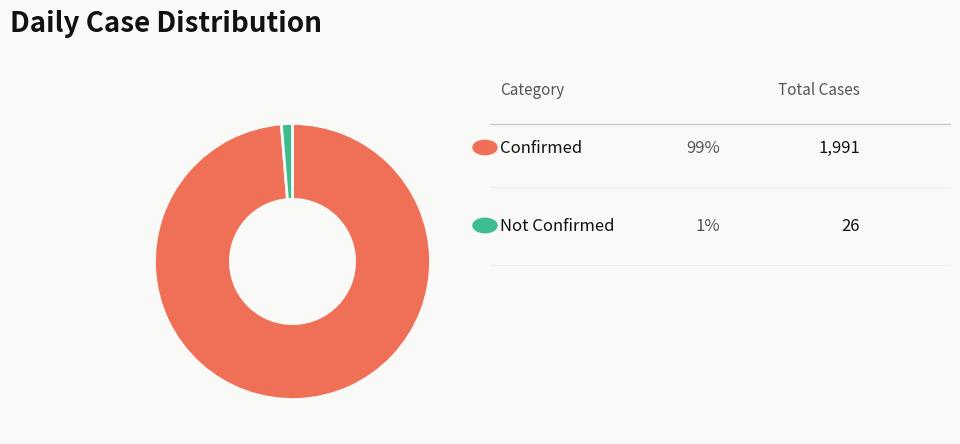

Does any single category account for the majority?

Yes